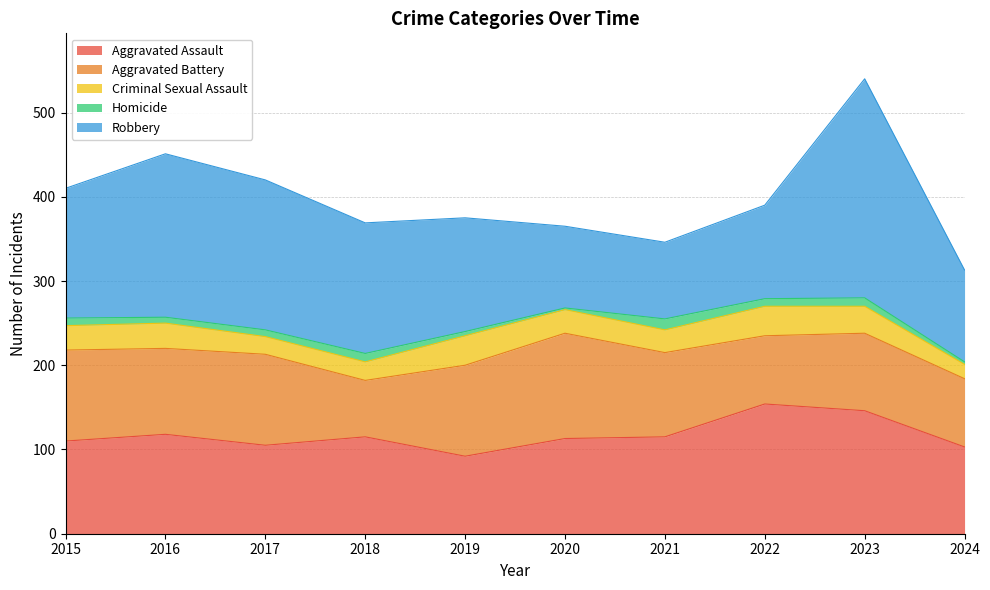

Reading left to right, extract all data points from this chart.

Aggravated Assault: 2015=110	2016=118	2017=105	2018=115	2019=92	2020=113	2021=115	2022=154	2023=146	2024=103
Aggravated Battery: 2015=108	2016=102	2017=108	2018=67	2019=108	2020=125	2021=100	2022=81	2023=92	2024=81
Criminal Sexual Assault: 2015=29	2016=30	2017=21	2018=22	2019=35	2020=28	2021=27	2022=35	2023=32	2024=17
Homicide: 2015=9	2016=7	2017=8	2018=10	2019=5	2020=2	2021=13	2022=9	2023=10	2024=3
Robbery: 2015=154	2016=194	2017=178	2018=155	2019=135	2020=97	2021=91	2022=111	2023=260	2024=109